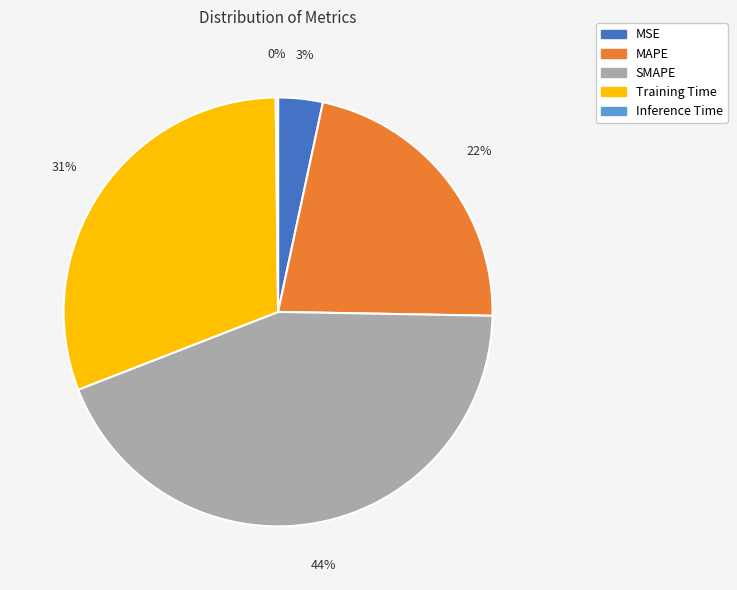

To the nearest percent, what is the average slice percentage?

20%